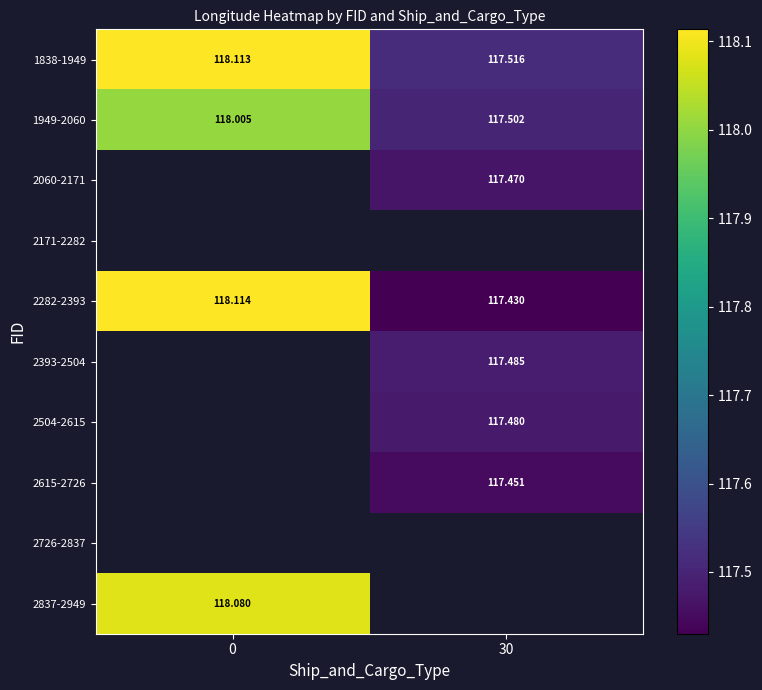

At how many categories does at least one series exceed 117?

2